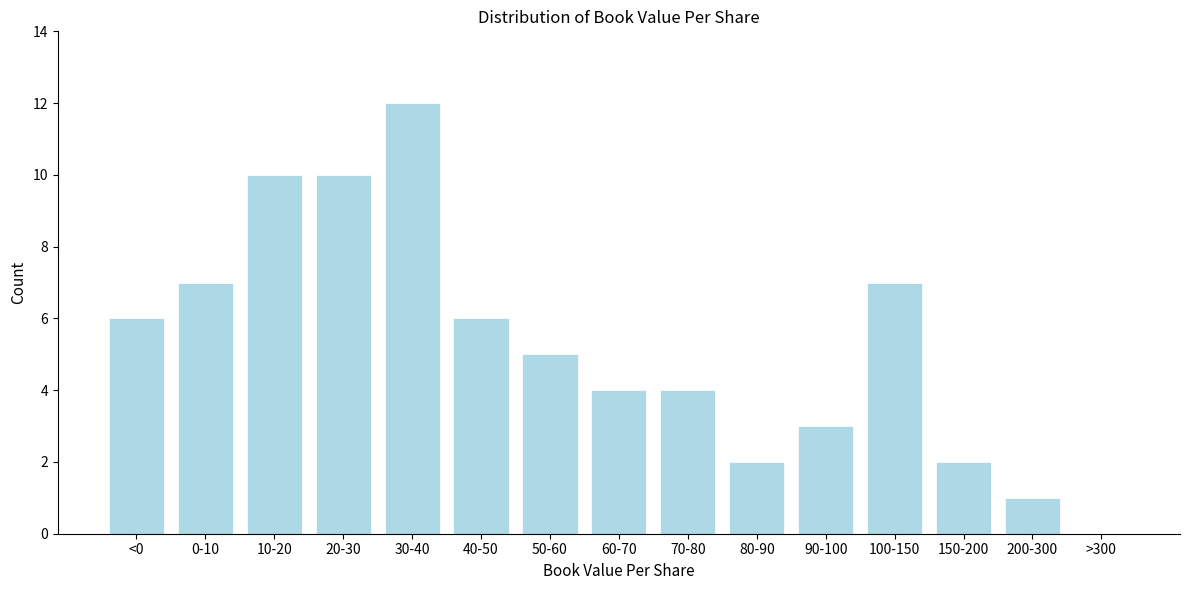

Reading left to right, list all the values displayed in this chart.

<0=6	0-10=7	10-20=10	20-30=10	30-40=12	40-50=6	50-60=5	60-70=4	70-80=4	80-90=2	90-100=3	100-150=7	150-200=2	200-300=1	>300=0